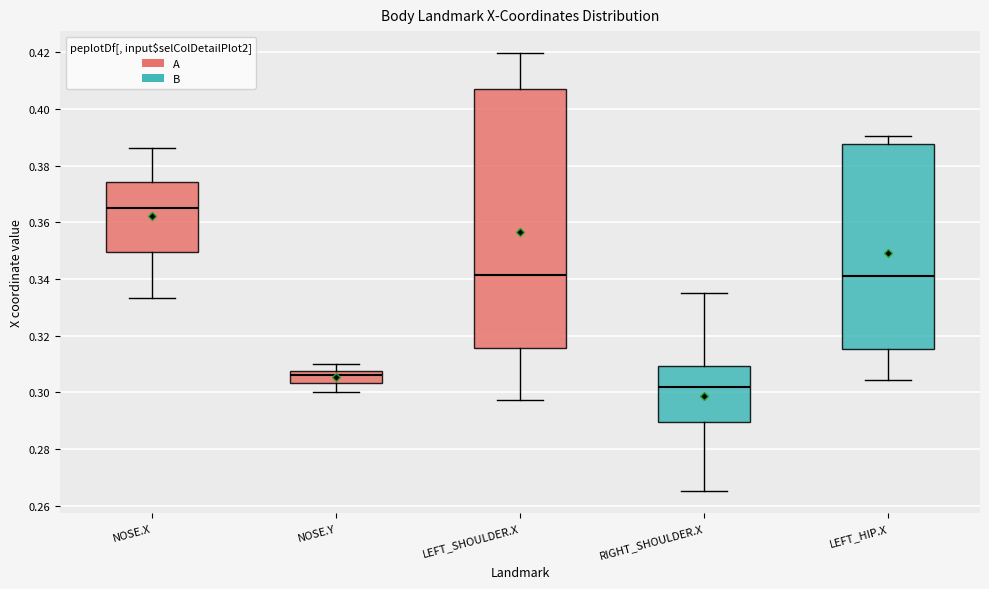

Reading left to right, read every box against the y-axis: the position of its median line, the range the box covers, and the ends of its whiskers. The values are not printed on the chart, so give them approximately, as read against the axis.

NOSE.X: median 0.366, box 0.350 to 0.374, whiskers 0.334 to 0.386
NOSE.Y: median 0.306, box 0.304 to 0.308, whiskers 0.300 to 0.310
LEFT_SHOULDER.X: median 0.342, box 0.316 to 0.408, whiskers 0.298 to 0.420
RIGHT_SHOULDER.X: median 0.302, box 0.290 to 0.310, whiskers 0.266 to 0.336
LEFT_HIP.X: median 0.340, box 0.316 to 0.388, whiskers 0.304 to 0.390